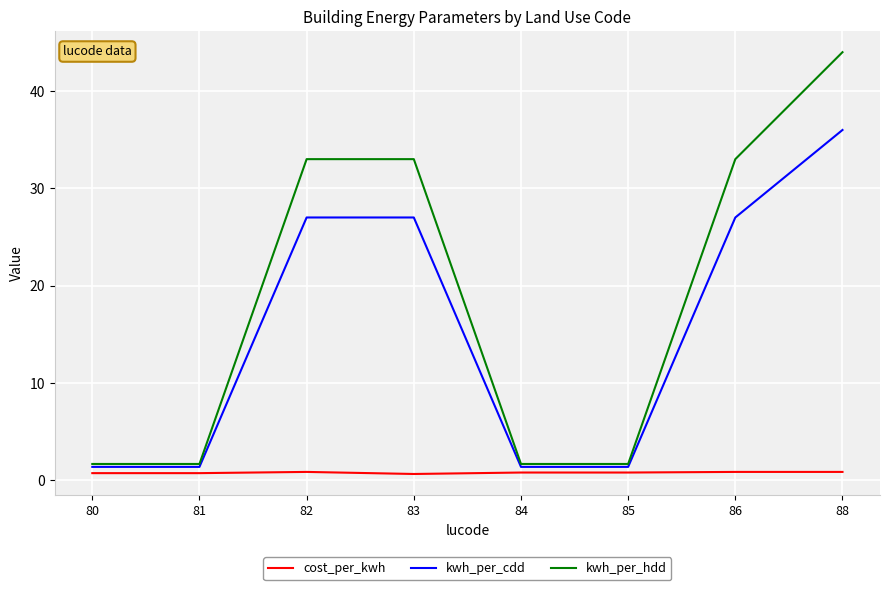

The cost_per_kwh series shows 0.8 at 84. True or false?

True